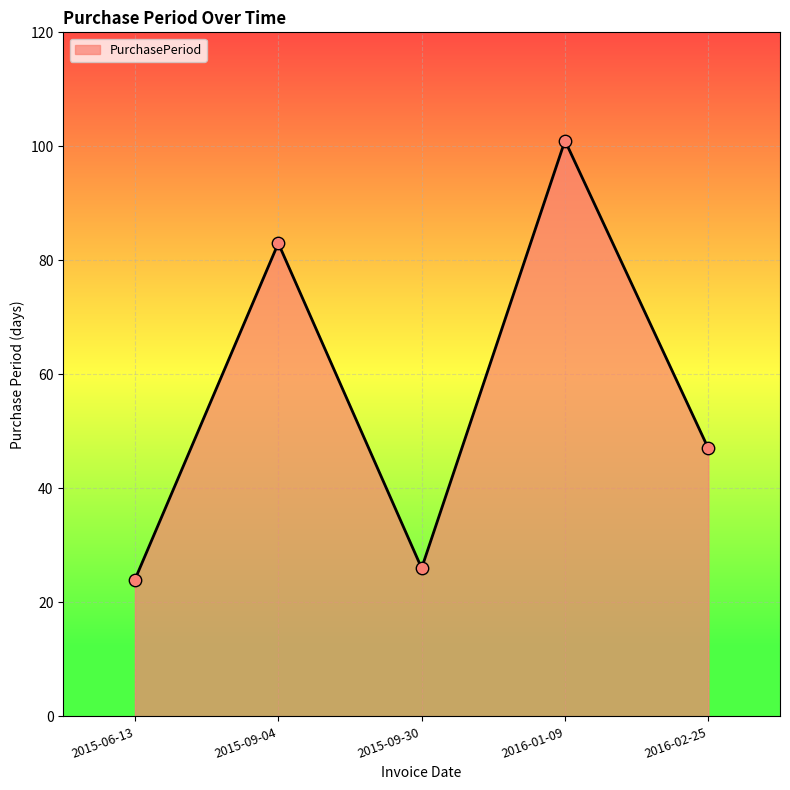

What is the change in value from 2015-06-13 to 2015-09-30?

+2